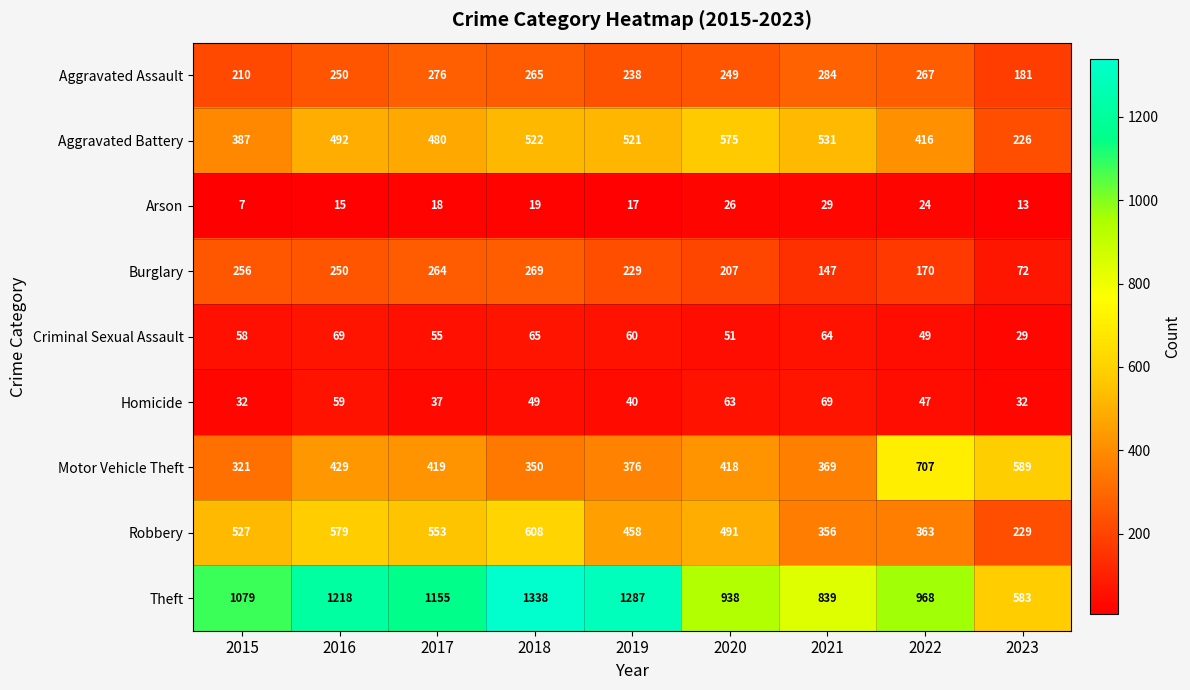

At which label is Motor Vehicle Theft closest to 514?

2023